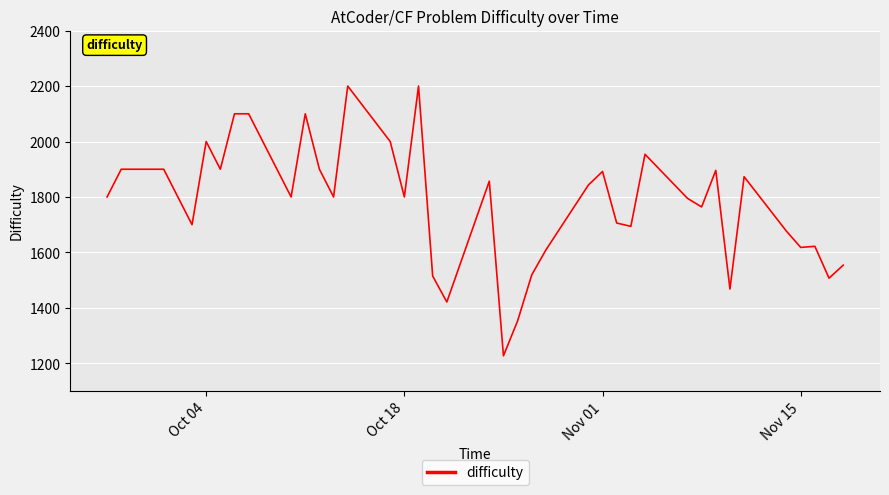

What is the smallest value displayed?

1227